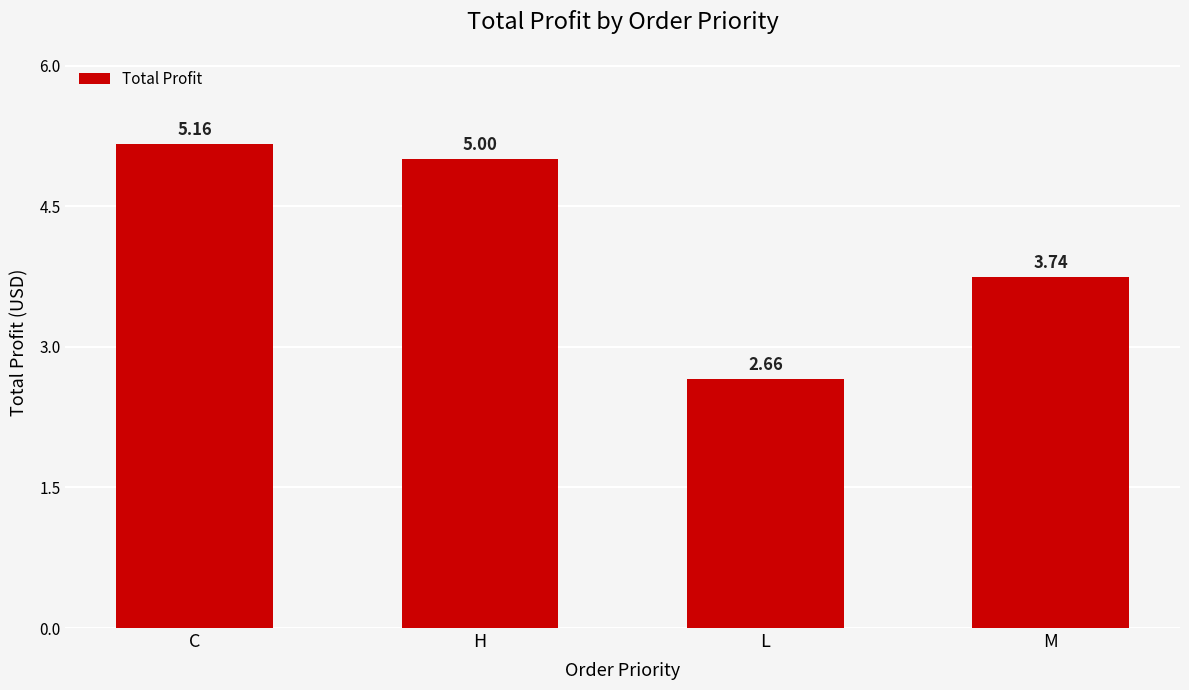

How many bars are there in total?

4